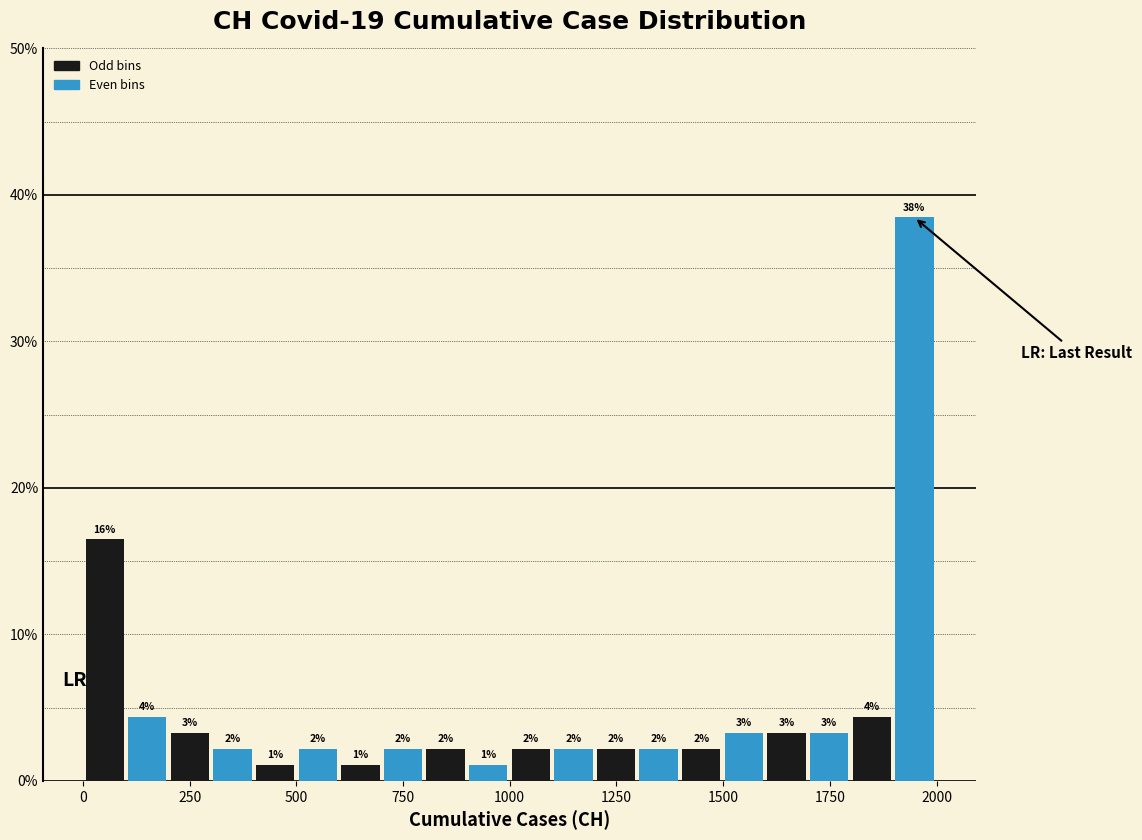

Read against the x-axis, roughly where is the centre of the tallest bar?

1950